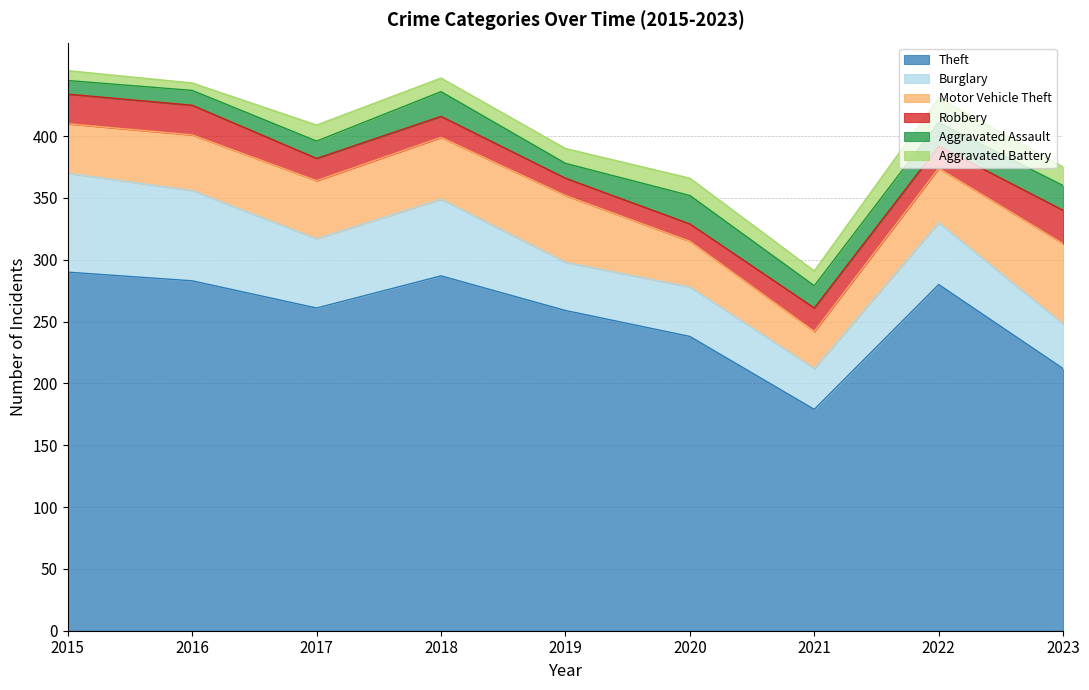

What is the total value across all series at 2016?

443